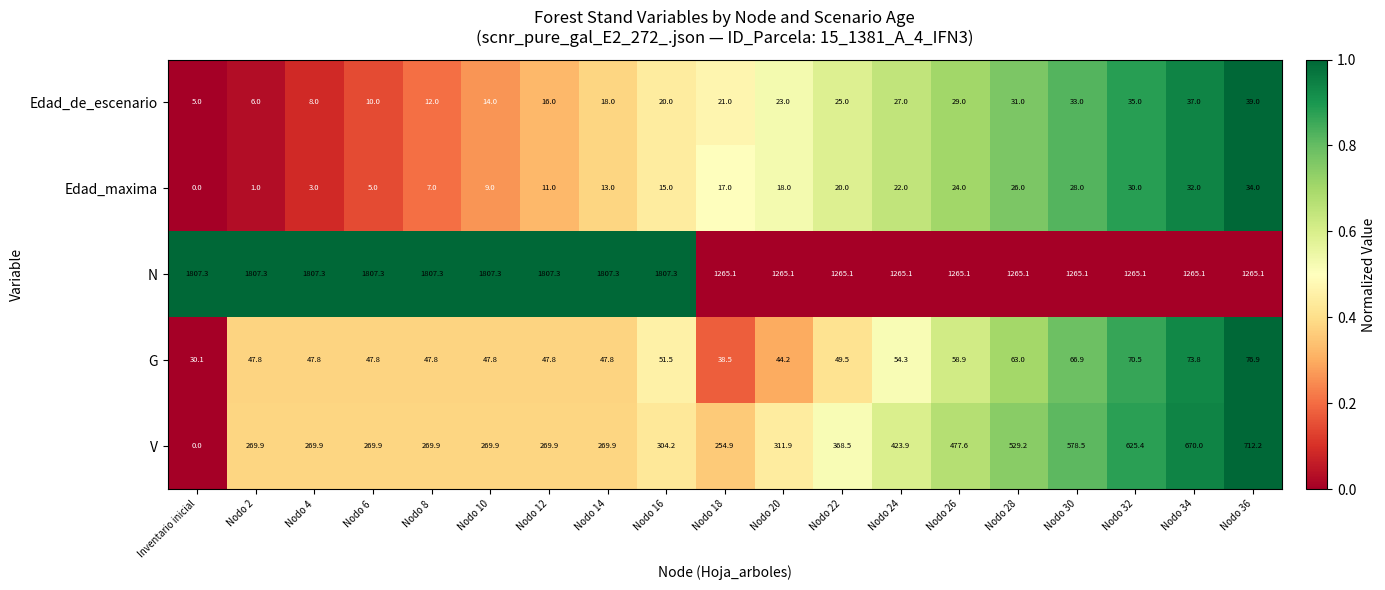

What is the average value of the G series?

53.3